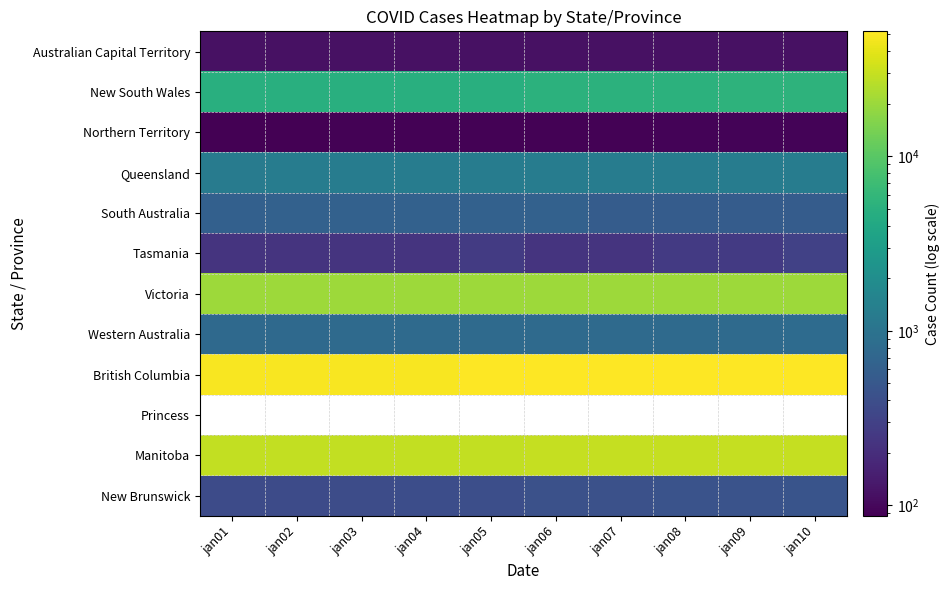

Between jan09 and jan04, which is larger?

jan09